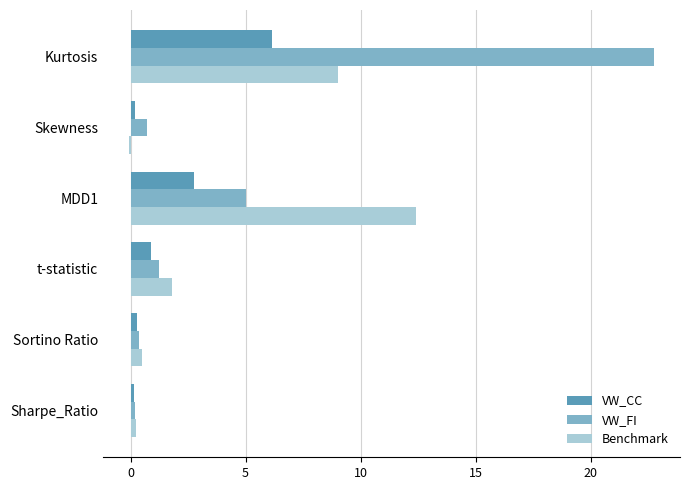

What is the maximum value for VW_CC?

6.1